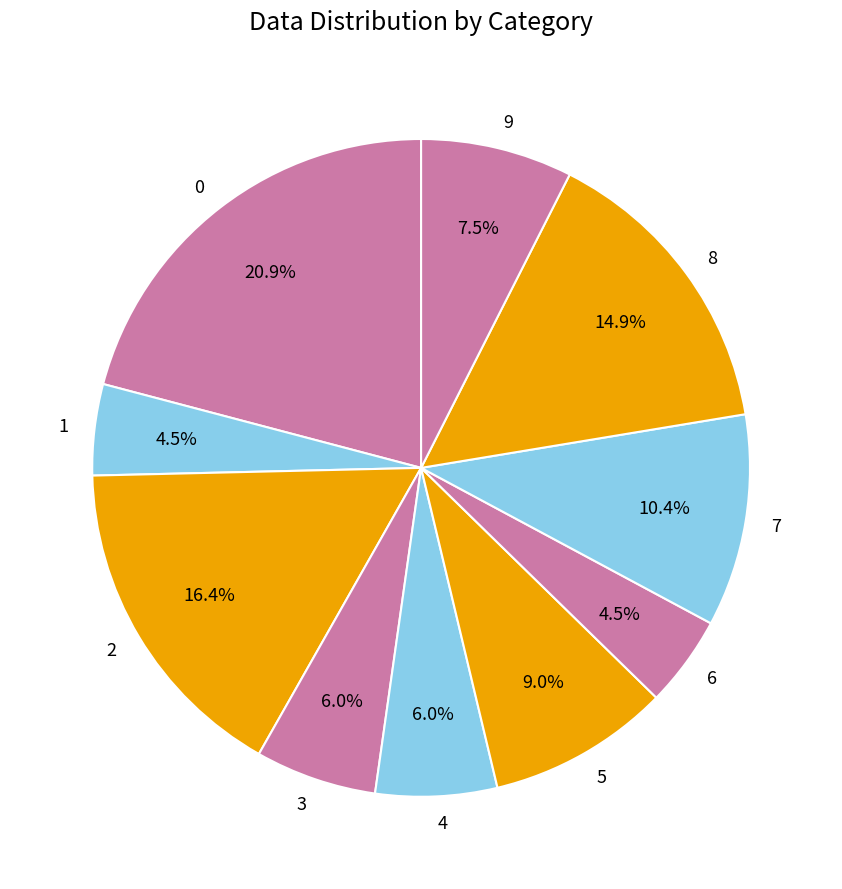

Is it true that 7 is 23% of the pie?

False